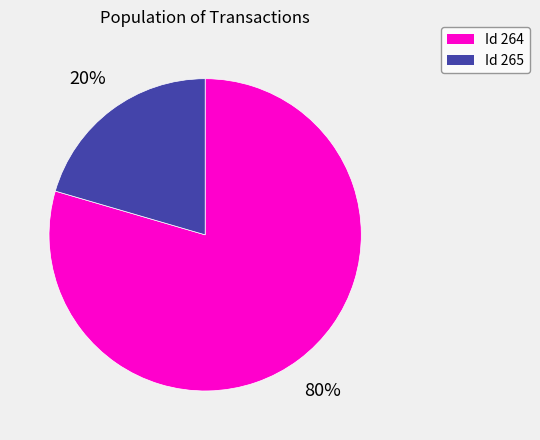

Is there any slice that represents more than half of the pie?

Yes